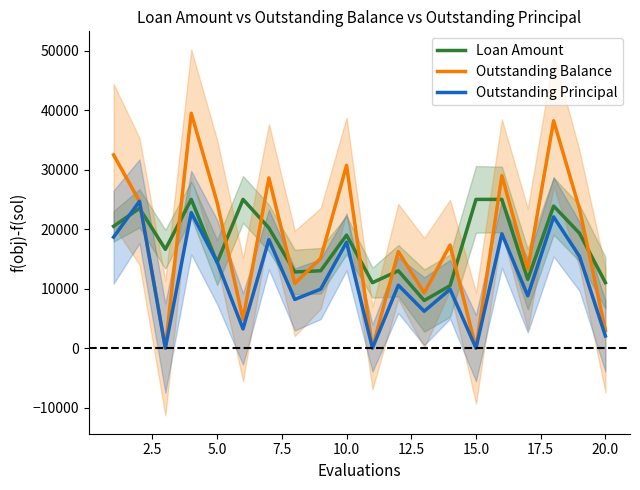

True or false: Loan Amount and Outstanding Balance cross at least once.

True